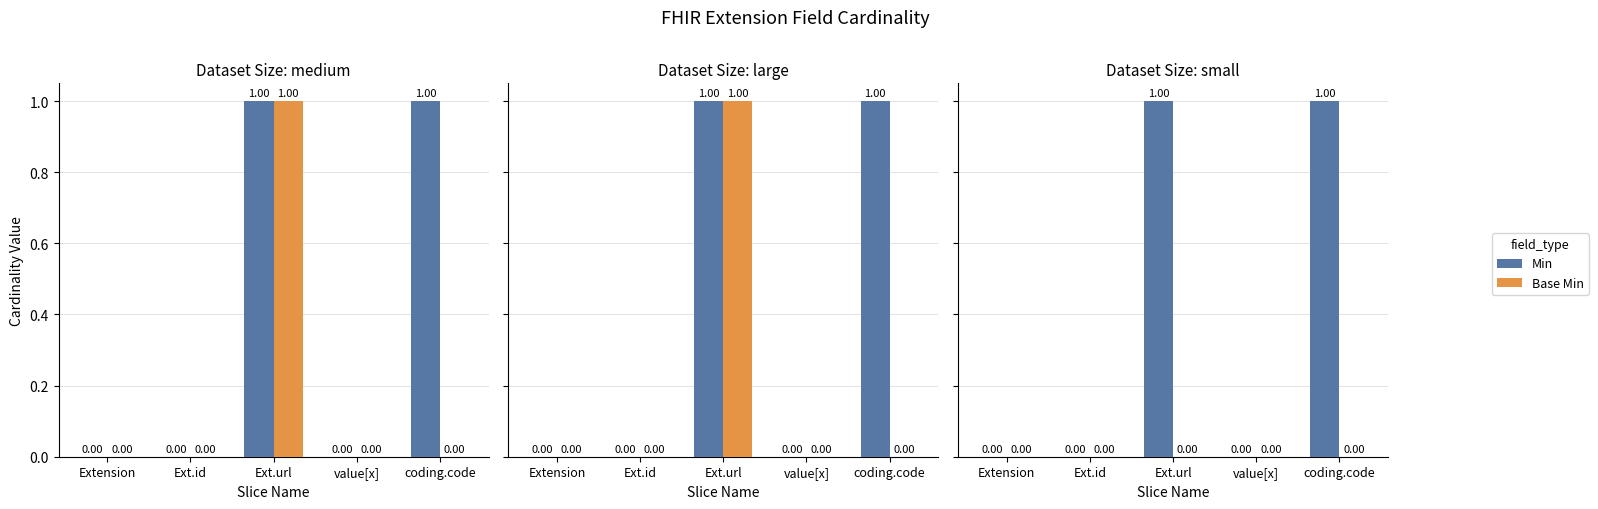

Which series has the widest spread of values?

Min